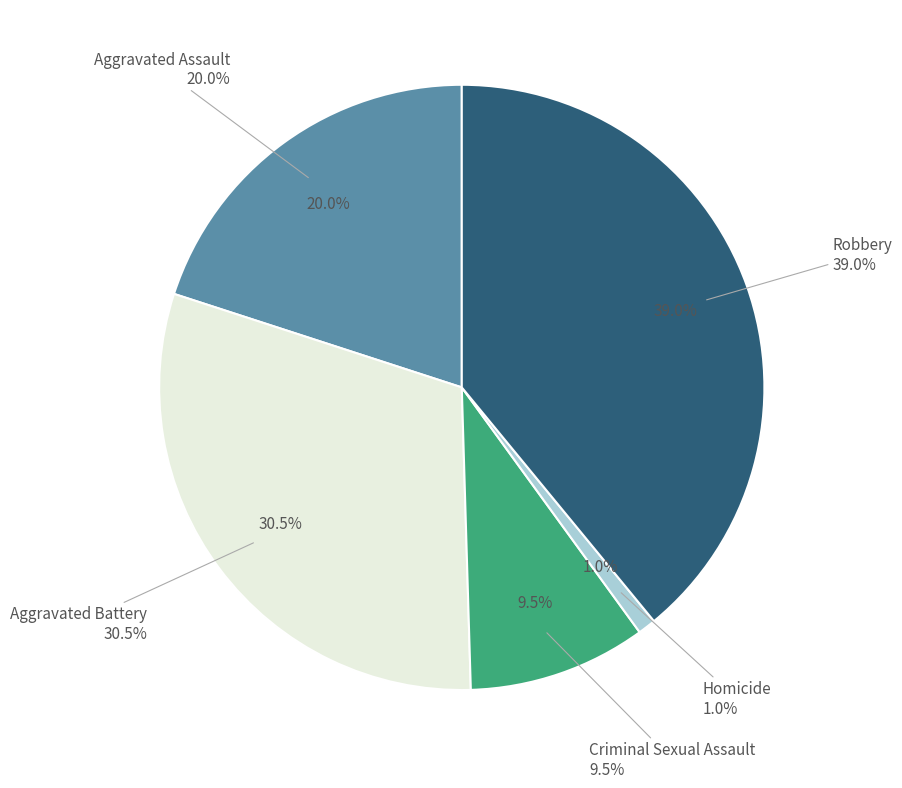

What percentage is the Aggravated Battery slice, to the nearest percent?

30%